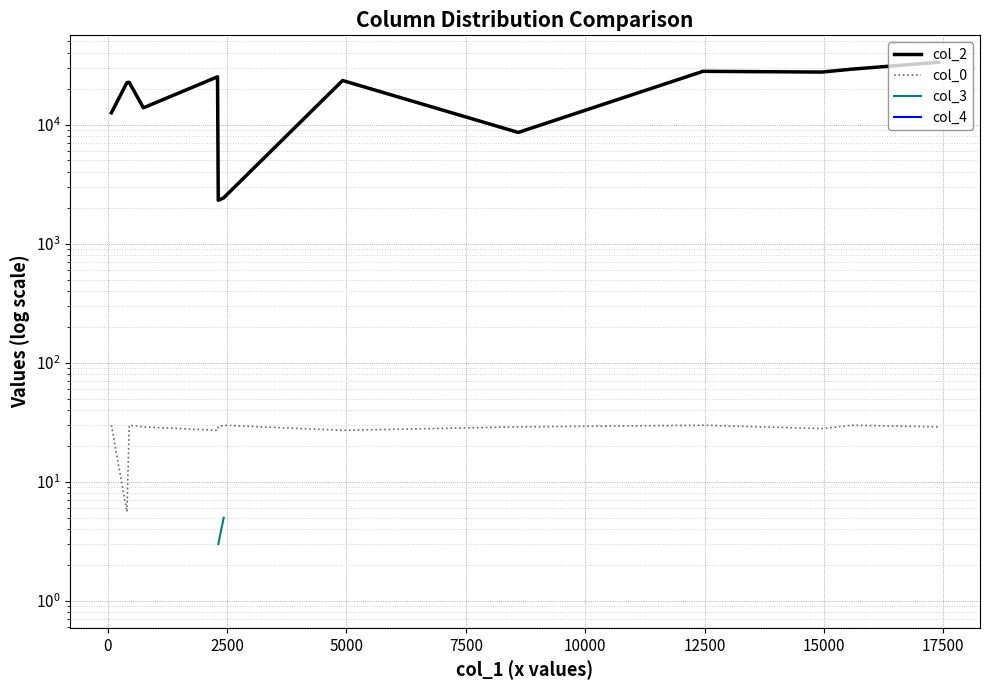

Is it true that col_2 equals 18415.7 at 20000?

False